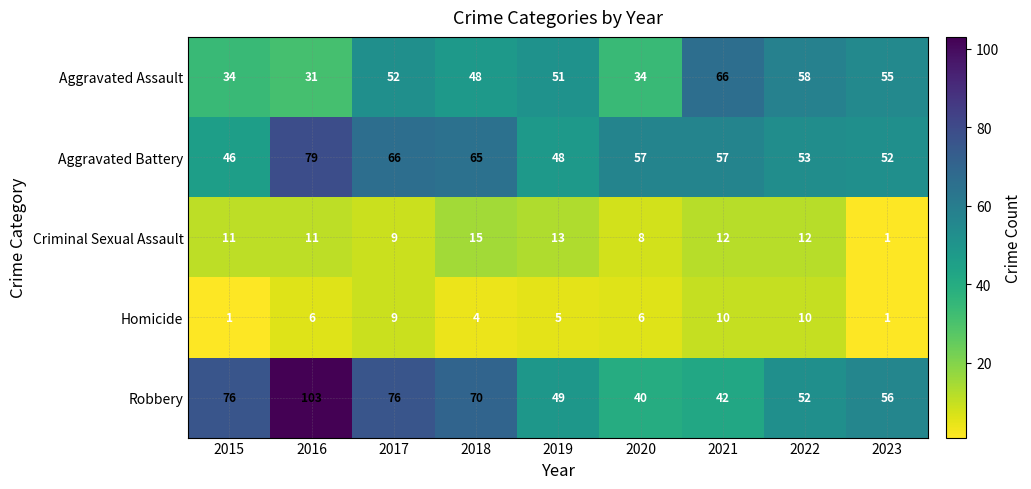

Count the Homicide values in the range 4 to 9.

5